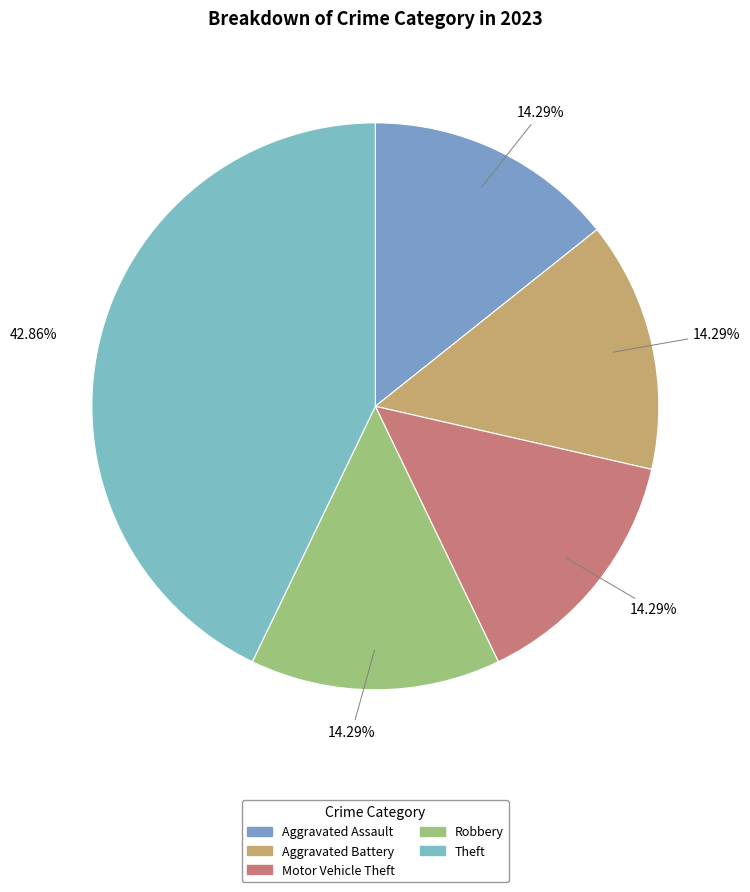

What percentage do Theft and Motor Vehicle Theft together represent?

57.1%